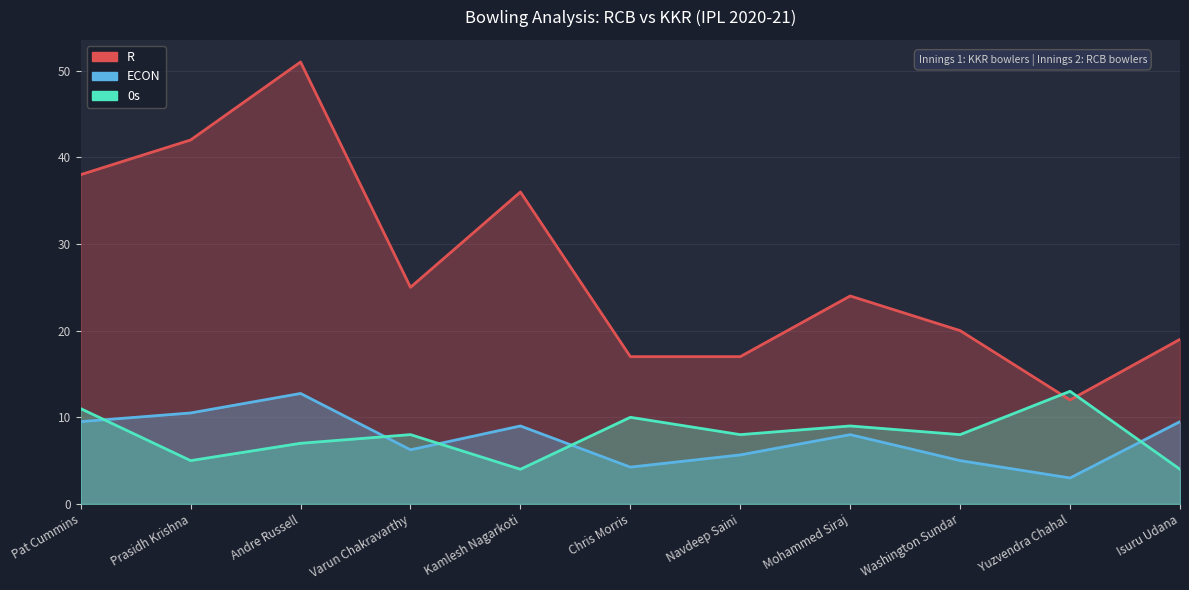

Is it true that 0s equals 1.4 at Prasidh Krishna?

False